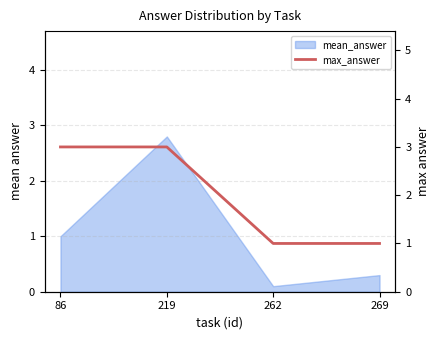

What is the maximum value shown in the chart?

3